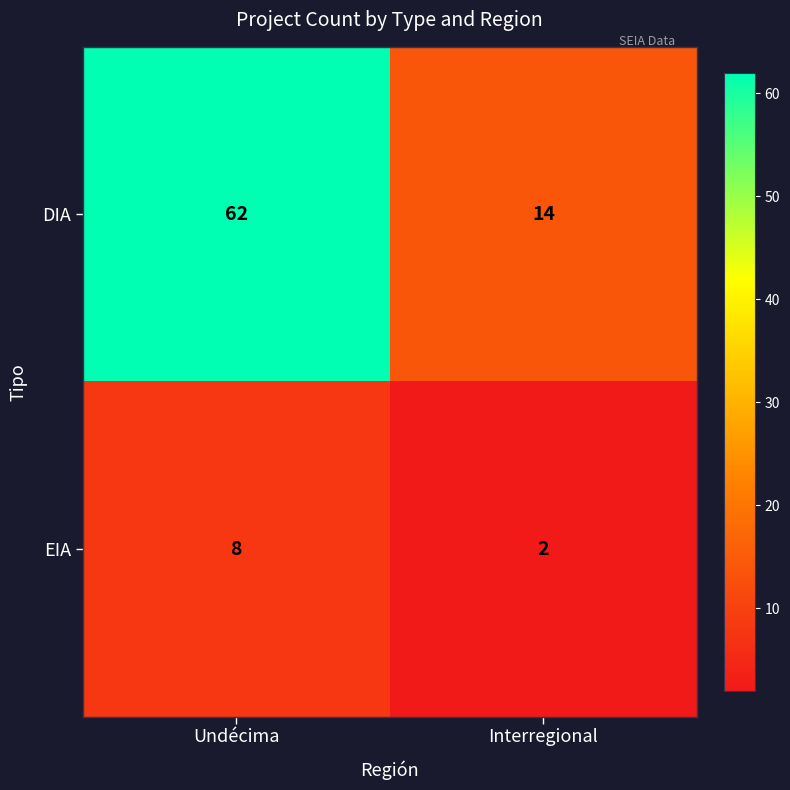

Reading left to right, list all the values displayed in this chart.

DIA: 62	14
EIA: 8	2